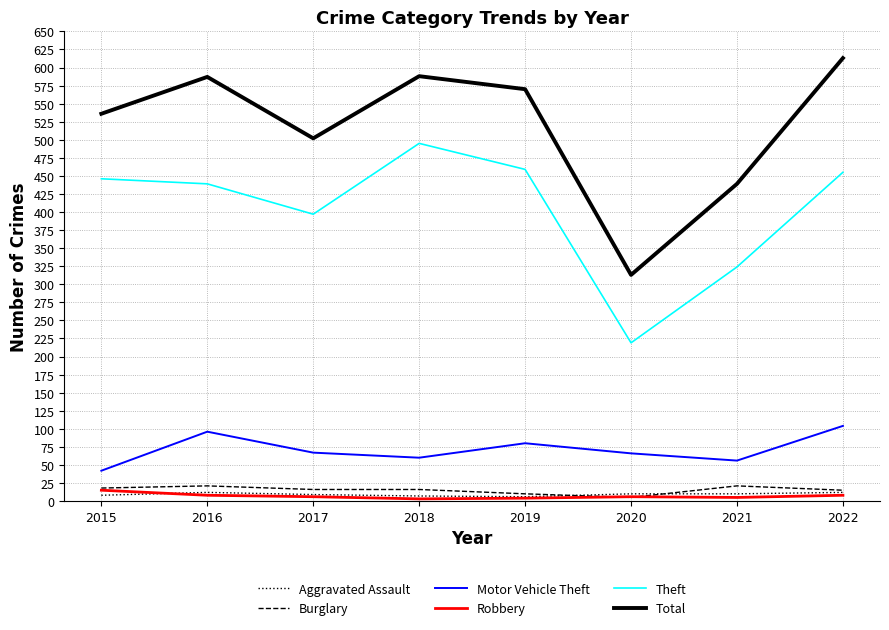

At which category does Total reach its first local peak?

2016